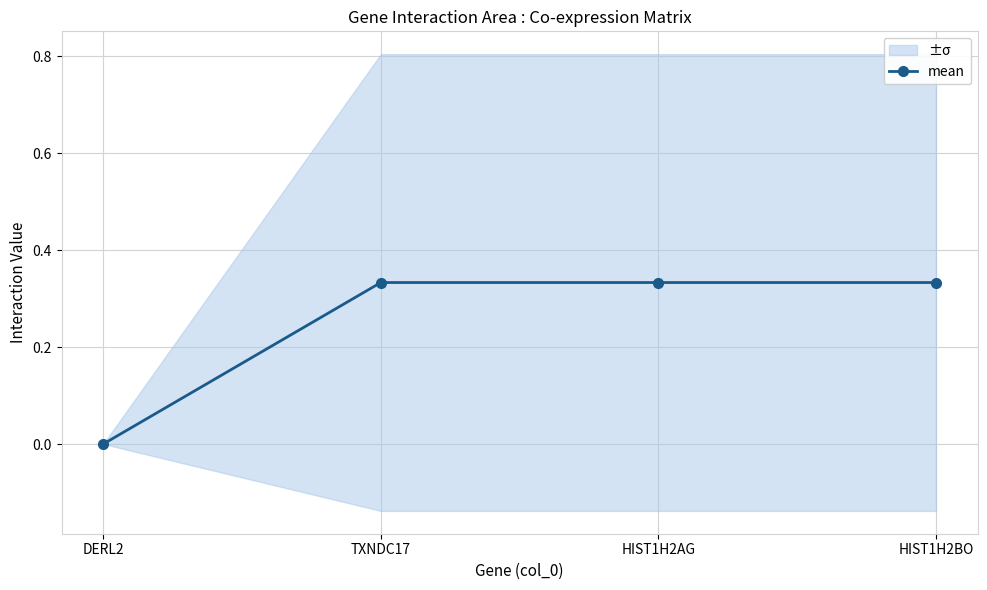

List the labels in order of value, largest first.

TXNDC17, HIST1H2AG, HIST1H2BO, DERL2